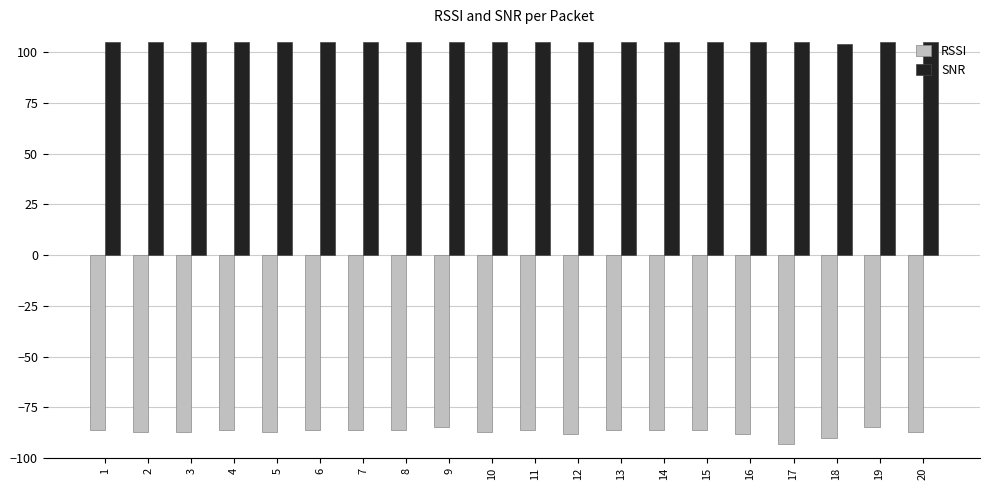

What are all the series names shown in the legend?

RSSI, SNR